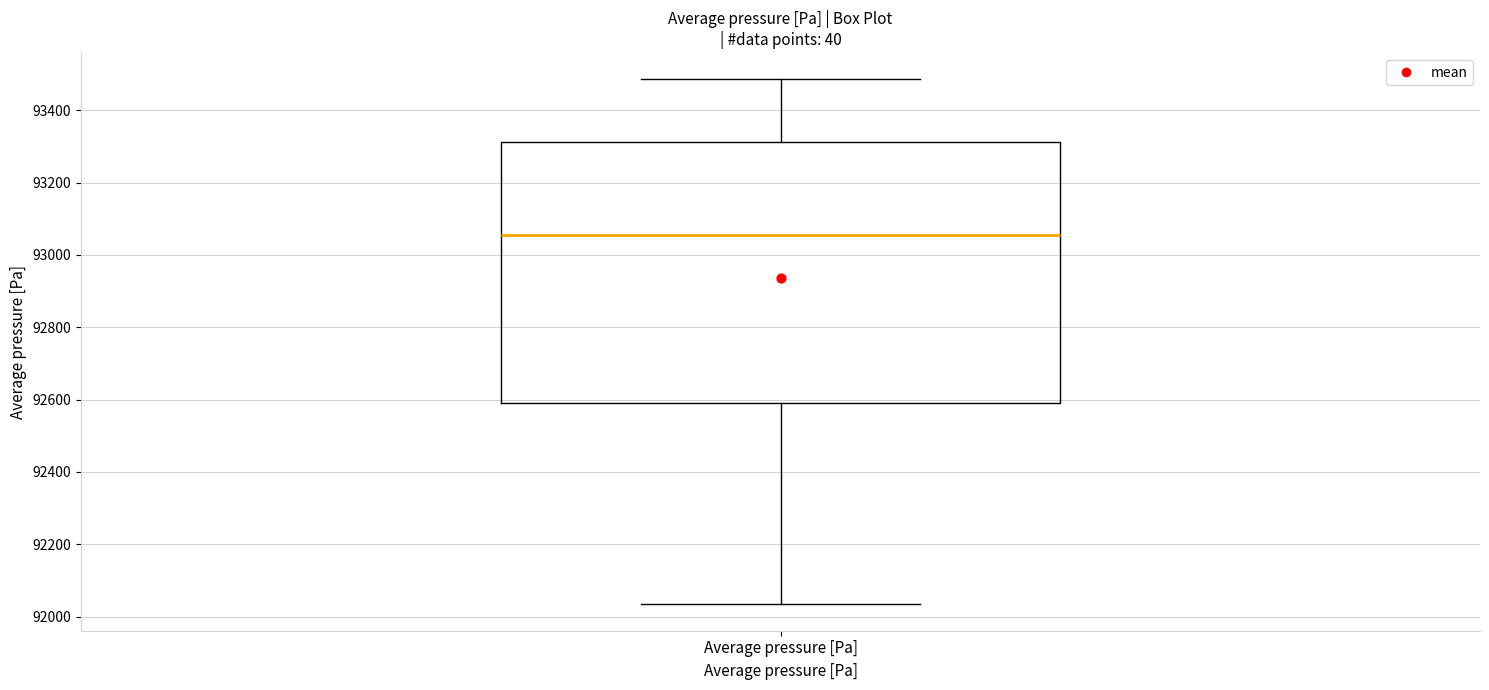

Where does the upper whisker of the box for Average pressure [Pa] end on the y-axis? The values are not printed on the chart, so give them approximately, as read against the axis.

93480